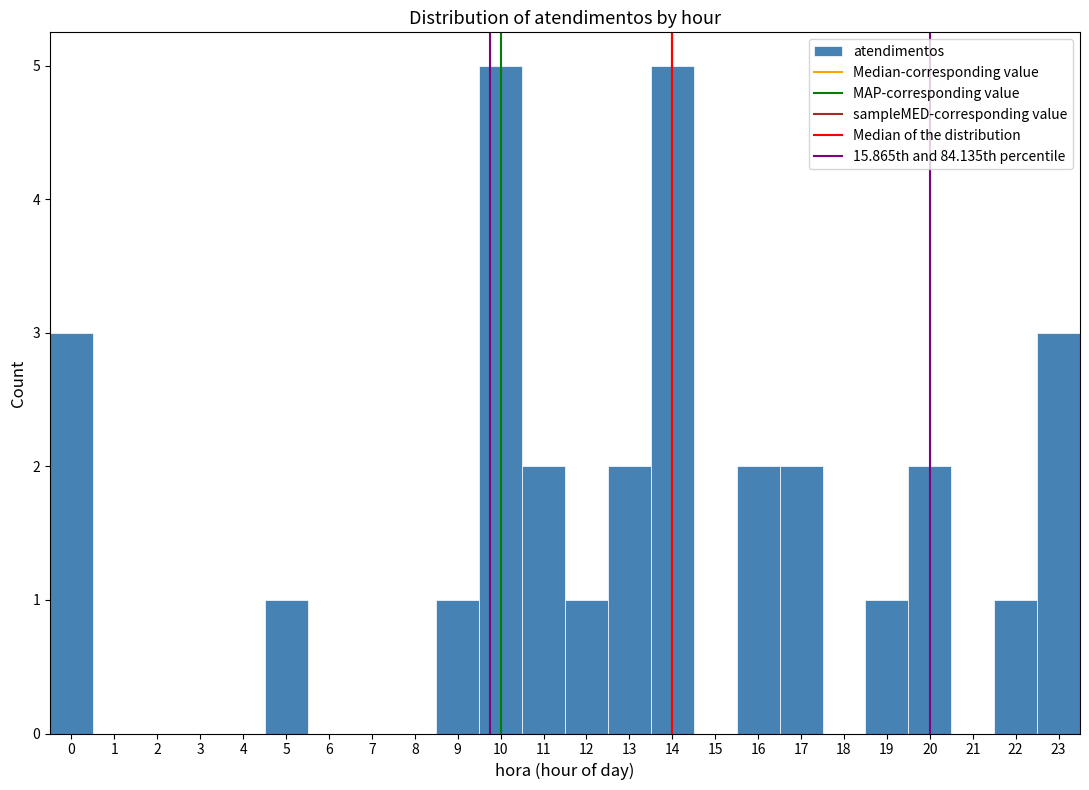

Reading left to right, list every bar in this chart as the range it spans on the x-axis followed by its height. The values are not printed on the chart, so give them approximately, as read against the axis.

-0.5 to 0.5: 3
0.5 to 1.5: 0
1.5 to 2.5: 0
2.5 to 3.5: 0
3.5 to 4.5: 0
4.5 to 5.5: 1
5.5 to 6.5: 0
6.5 to 7.5: 0
7.5 to 8.5: 0
8.5 to 9.5: 1
9.5 to 10.5: 5
10.5 to 11.5: 2
11.5 to 12.5: 1
12.5 to 13.5: 2
13.5 to 14.5: 5
14.5 to 15.5: 0
15.5 to 16.5: 2
16.5 to 17.5: 2
17.5 to 18.5: 0
18.5 to 19.5: 1
19.5 to 20.5: 2
20.5 to 21.5: 0
21.5 to 22.5: 1
22.5 to 23.5: 3